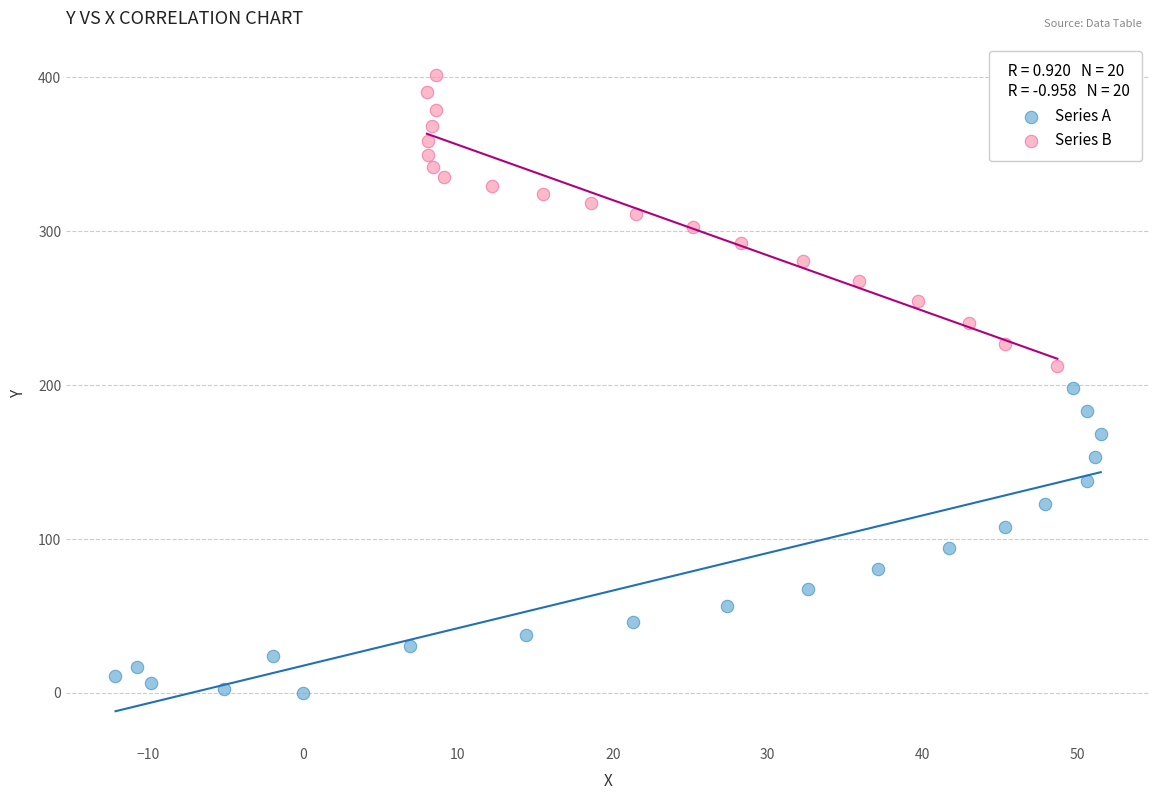

What are all the series names shown in the legend?

Series A, Series B